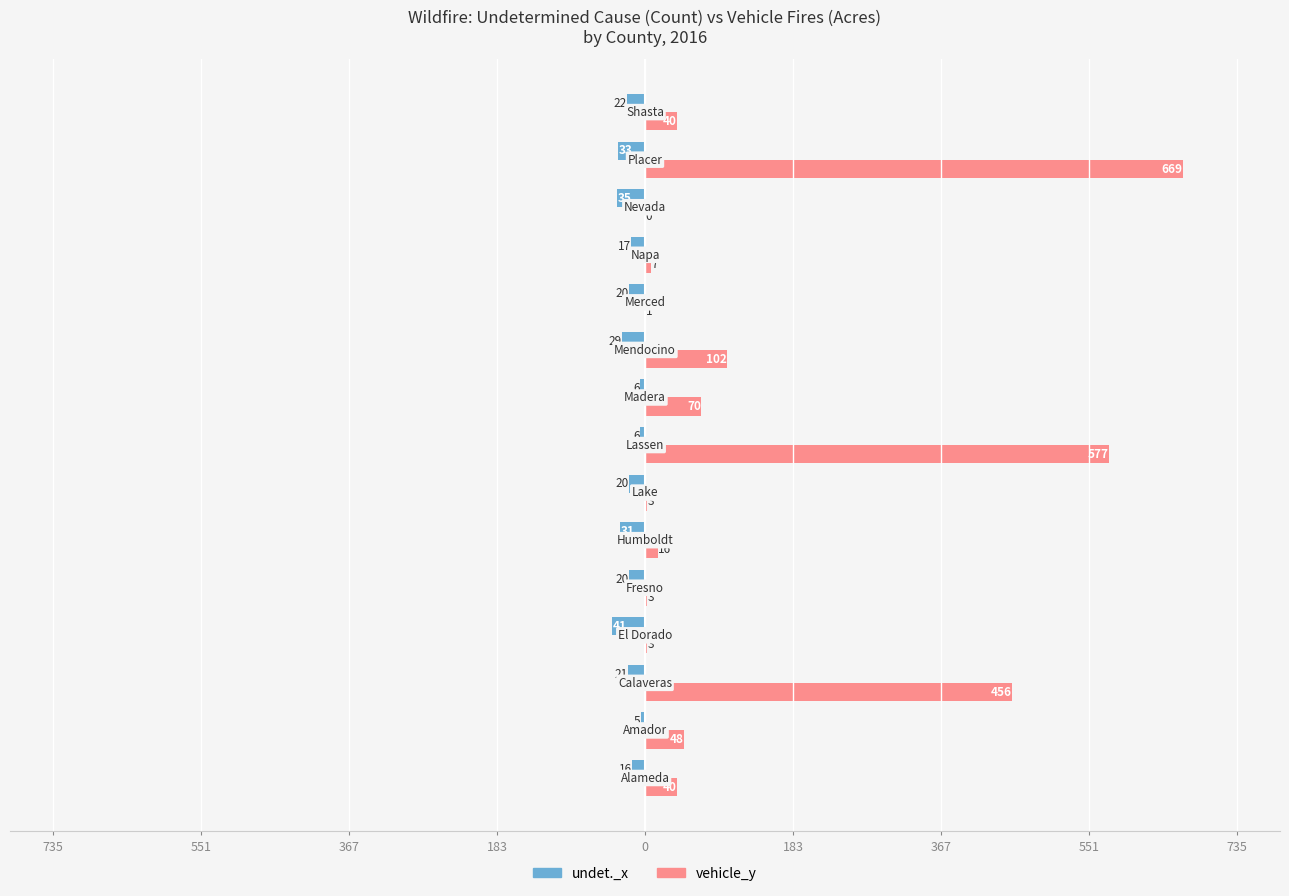

List the series in order of their overall mean, lowest first.

undet._x, vehicle_y